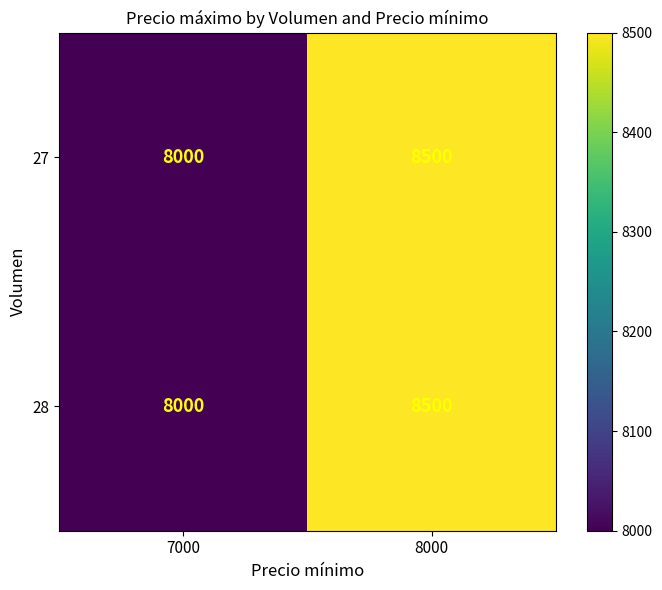

What is the sum of all 27 values?

16500